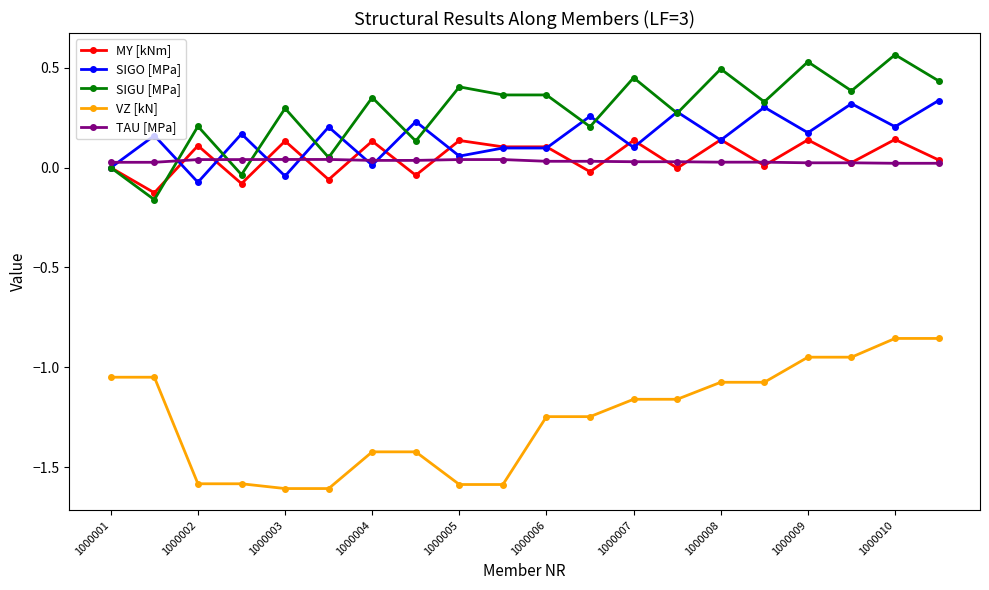

Which series has the widest spread of values?

VZ [kN]